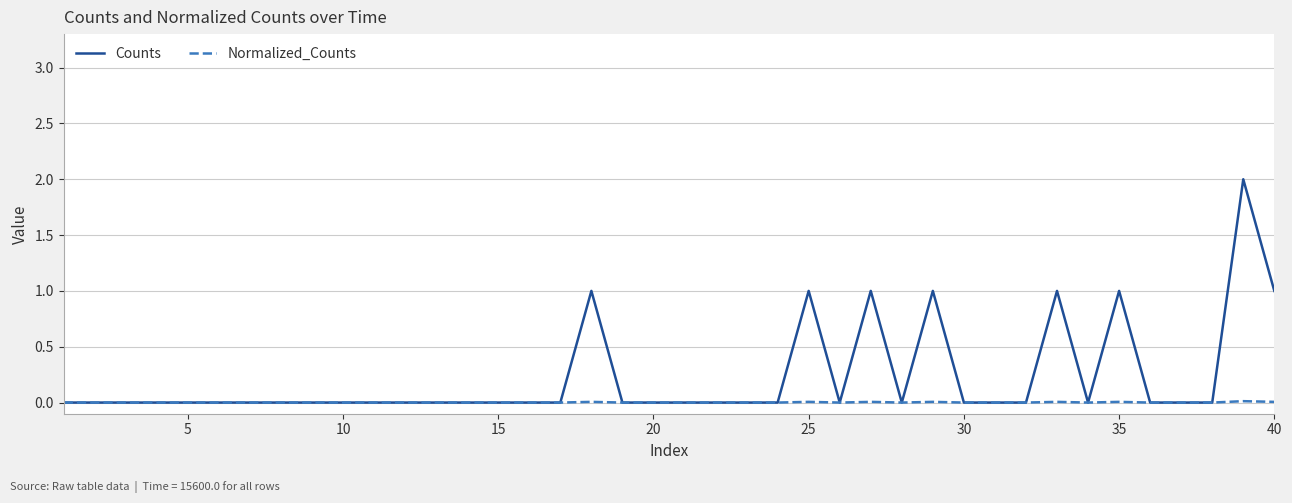

Rank the series by their average value, from lowest to highest.

Normalized_Counts, Counts